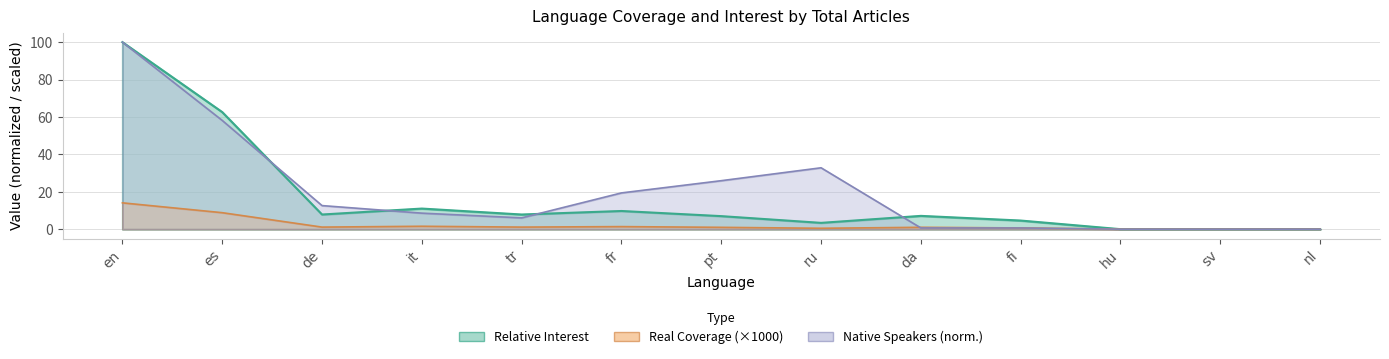

At which label is Relative Interest closest to 7?

es